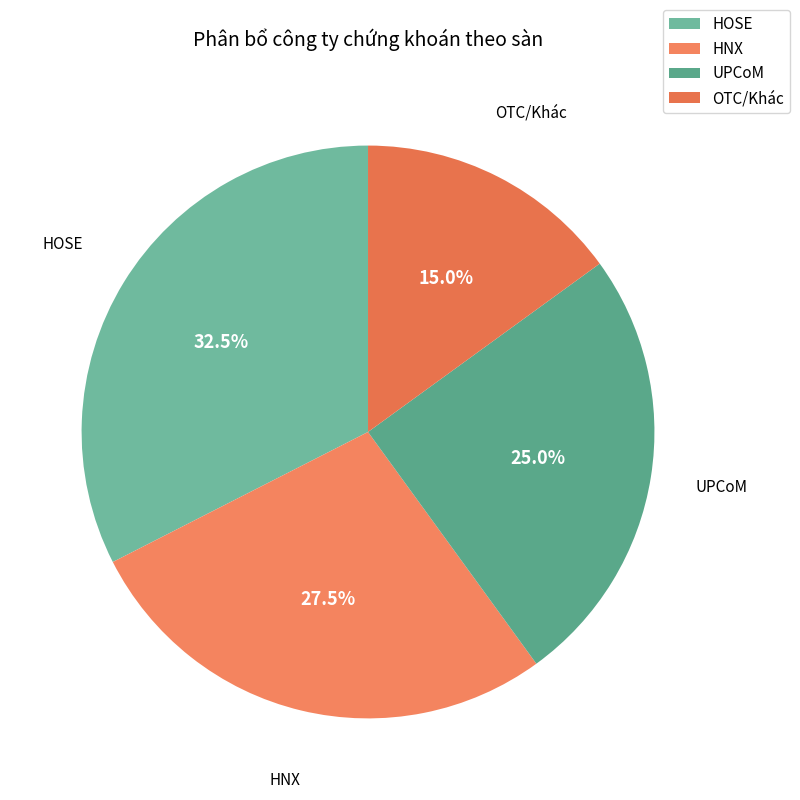

Rank the categories by value from lowest to highest.

OTC/Khác, UPCoM, HNX, HOSE